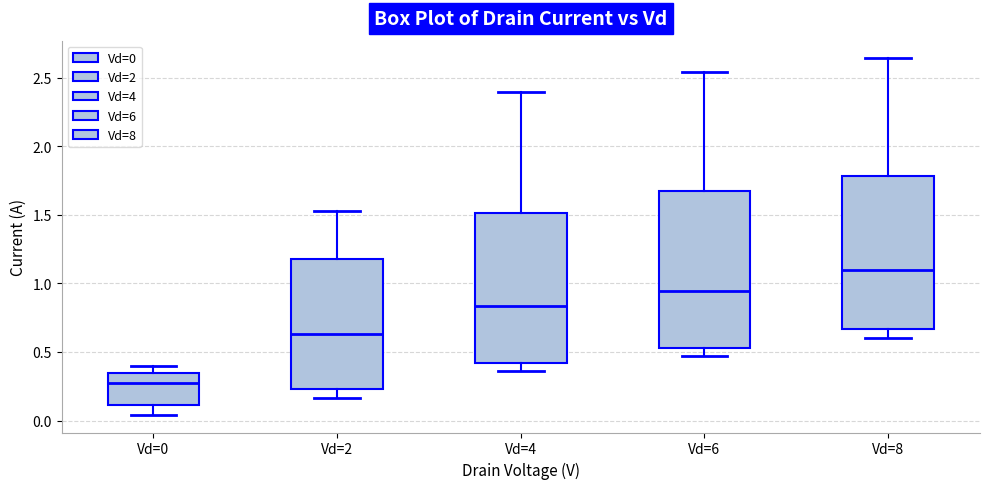

Reading left to right, read every box against the y-axis: the position of its median line, the range the box covers, and the ends of its whiskers. The values are not printed on the chart, so give them approximately, as read against the axis.

Vd=0: median 0.25, box 0.10 to 0.35, whiskers 0.05 to 0.40
Vd=2: median 0.65, box 0.25 to 1.20, whiskers 0.15 to 1.50
Vd=4: median 0.85, box 0.40 to 1.50, whiskers 0.35 to 2.40
Vd=6: median 0.95, box 0.55 to 1.65, whiskers 0.45 to 2.55
Vd=8: median 1.10, box 0.65 to 1.80, whiskers 0.60 to 2.65